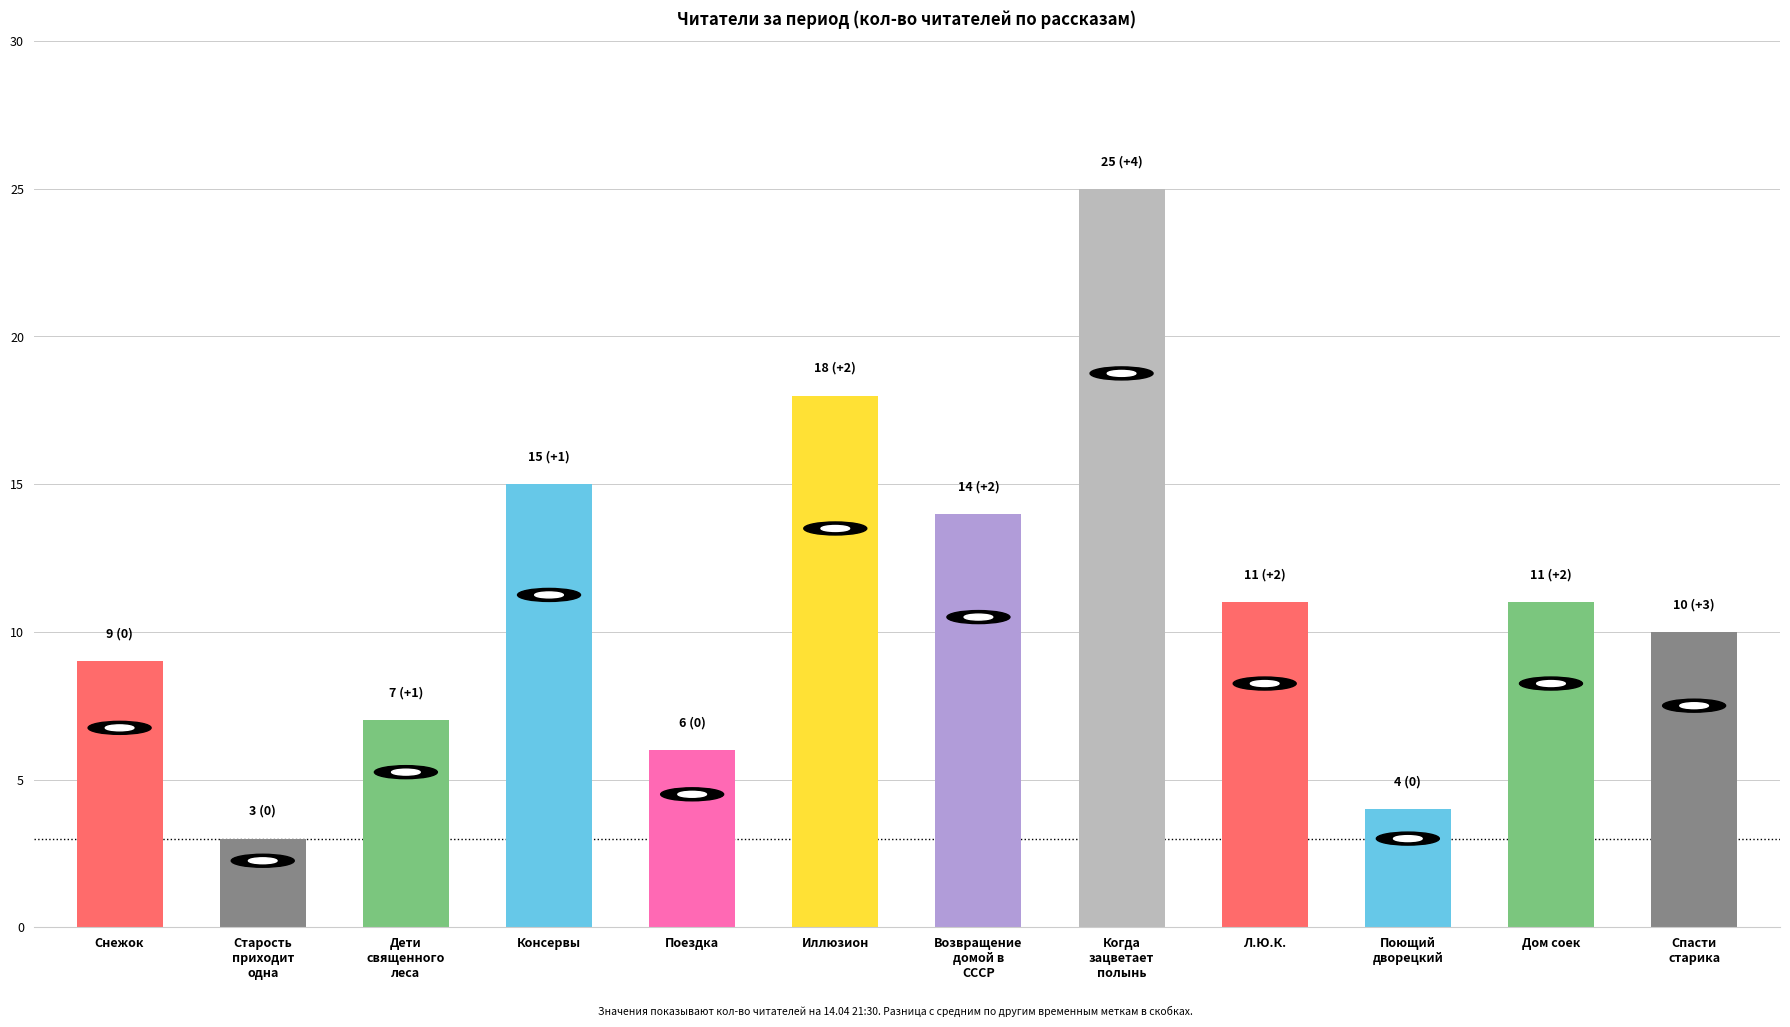

What position from the left is Консервы?

4